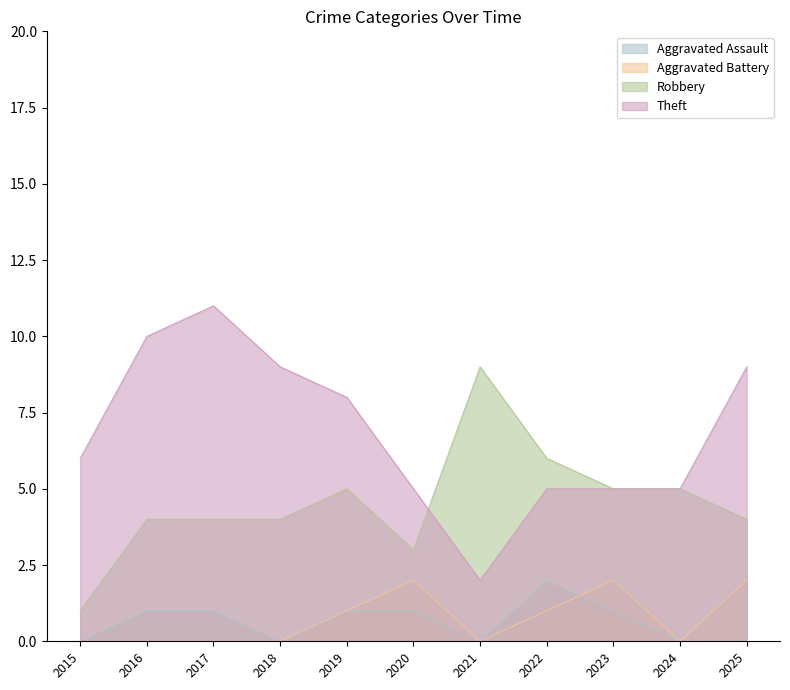

Where do Aggravated Battery and Aggravated Assault first cross each other?

2022 and 2023